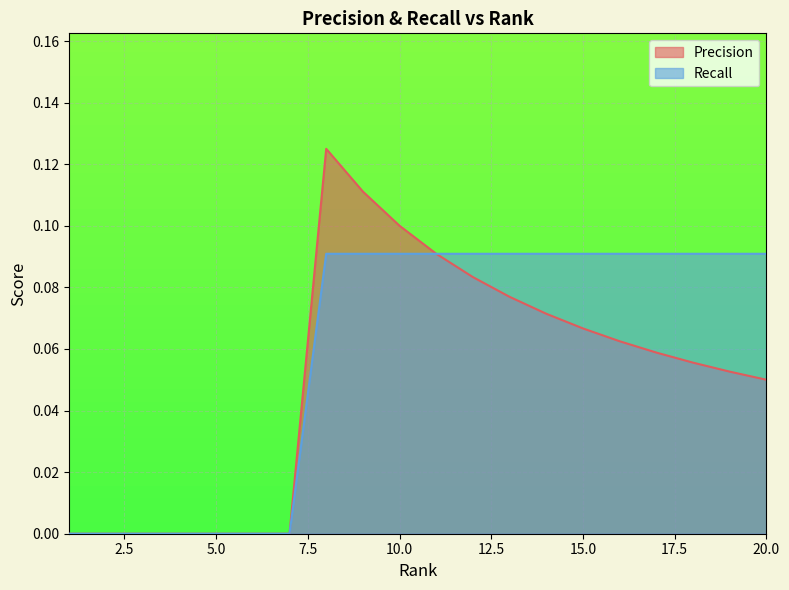

The Recall series shows 0.1 at 14. True or false?

False